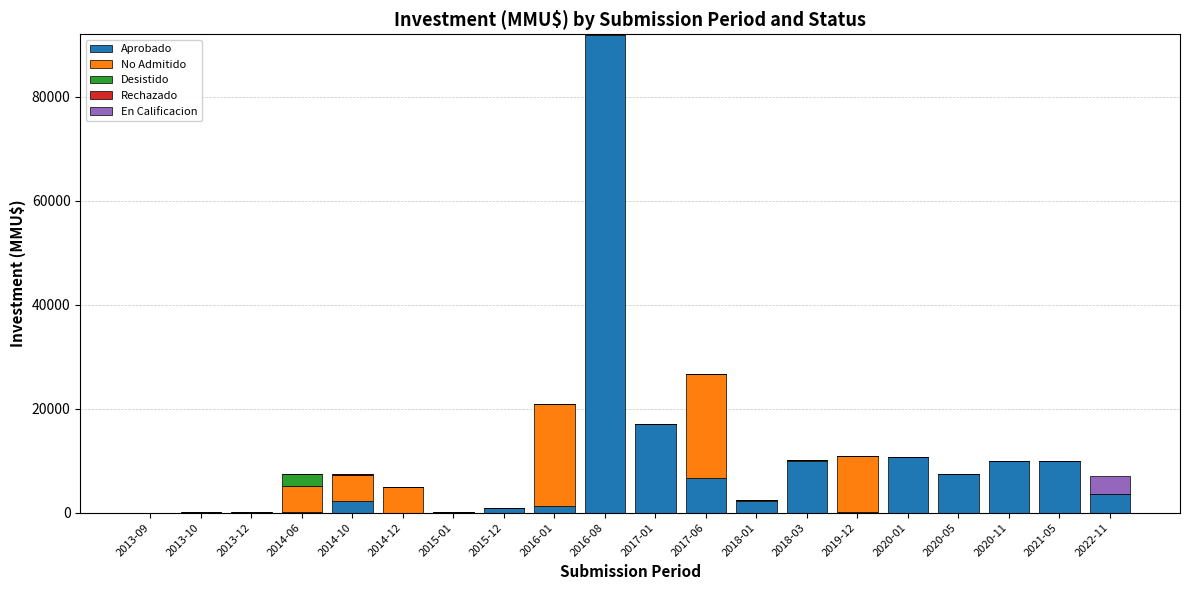

What is the sum of all Aprobado values?

174433